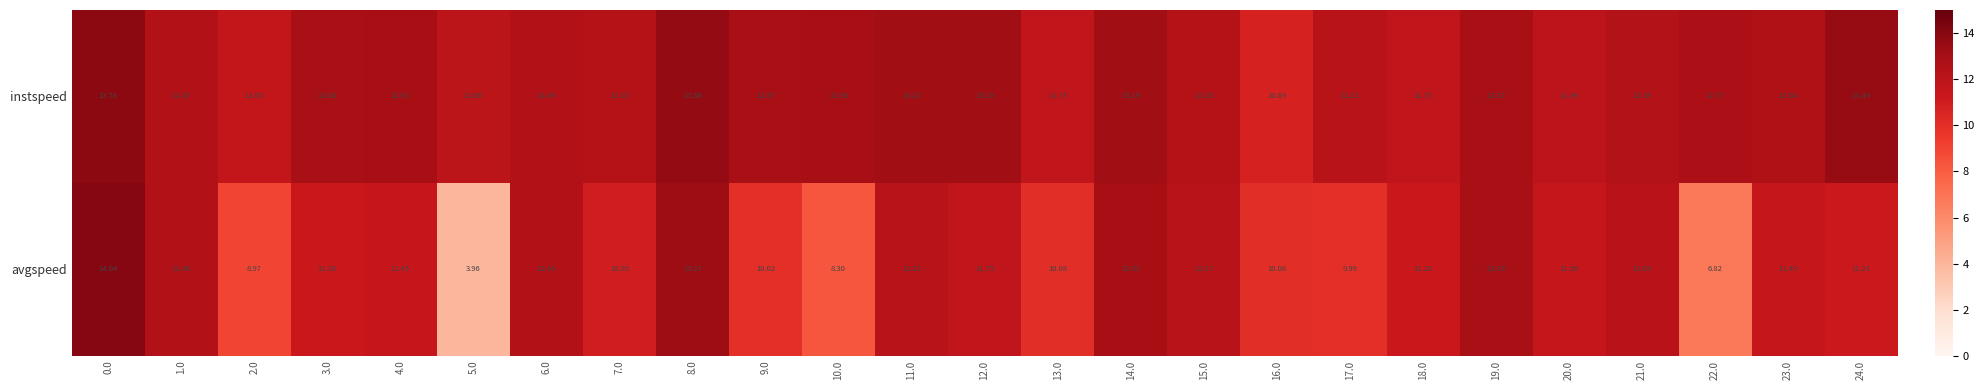

Which series has the largest total across all categories?

instspeed